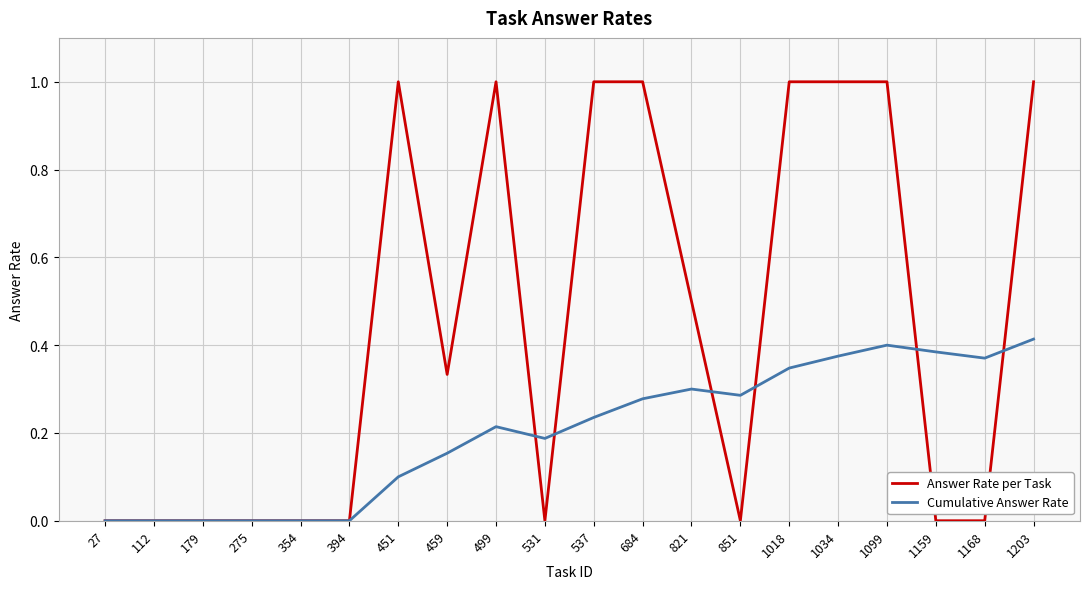

Between 354 and 499, which series saw the biggest shift?

Answer Rate per Task